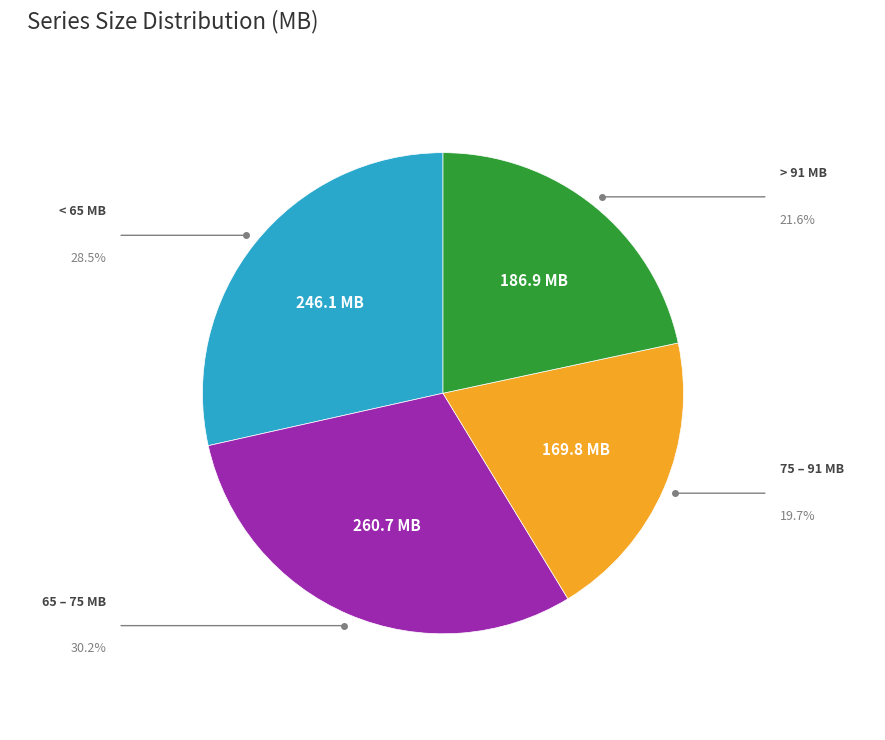

Does any single category account for the majority?

No